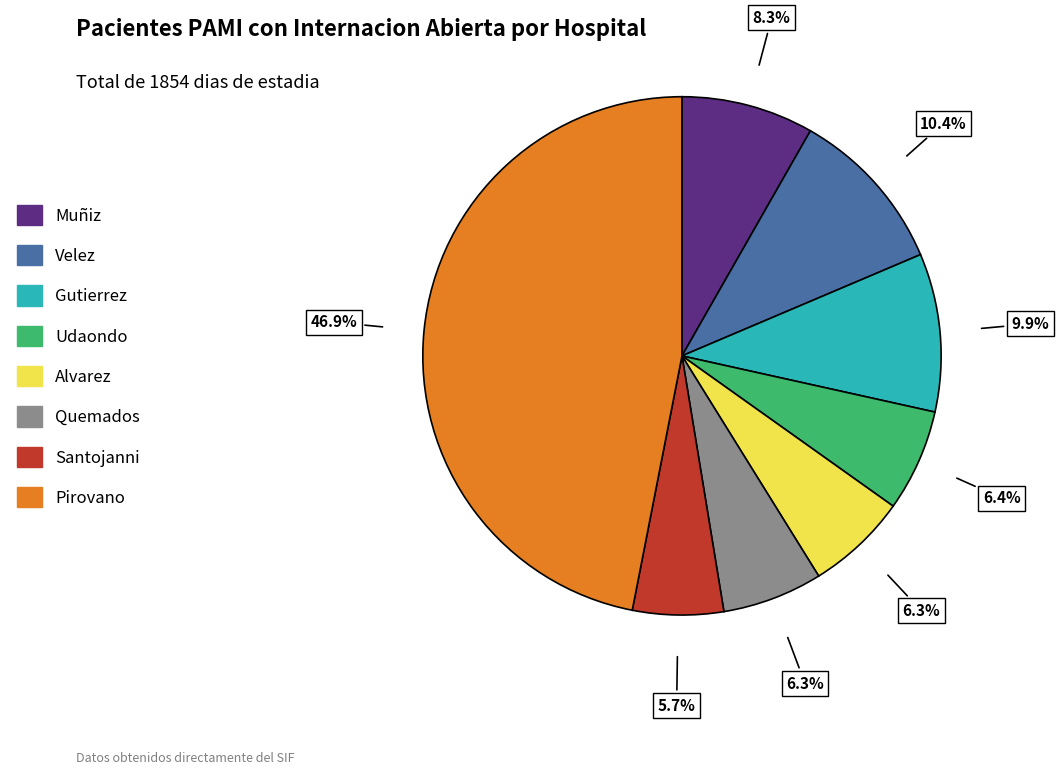

Combined, do Velez and Santojanni account for over 50%?

No